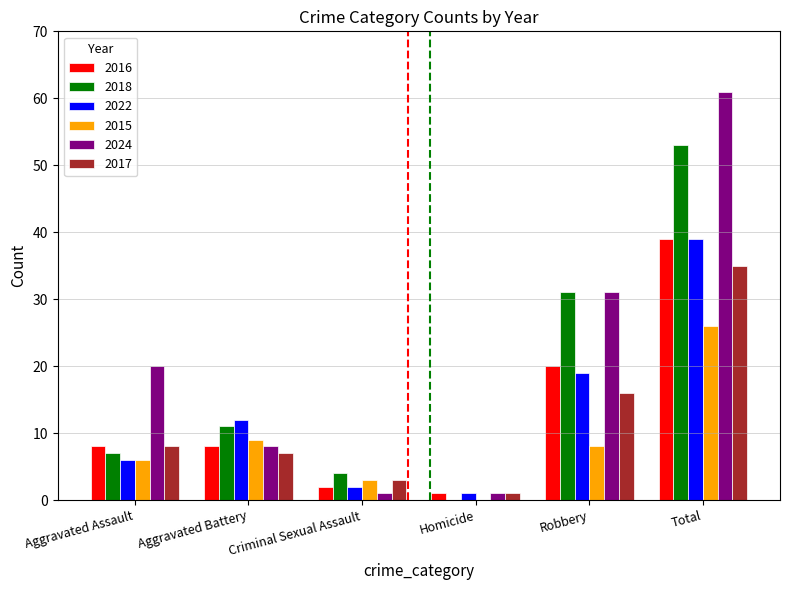

Where is 2016 nearest to the value 20?

Robbery